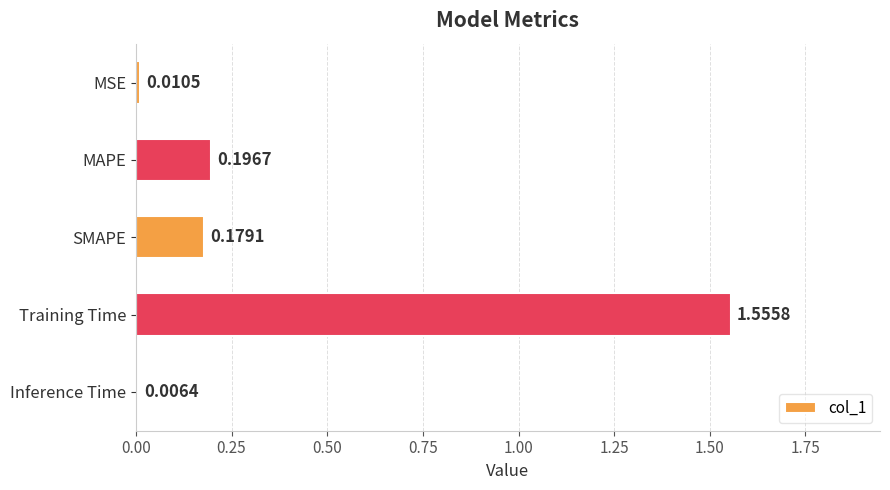

What is the average value?

0.4